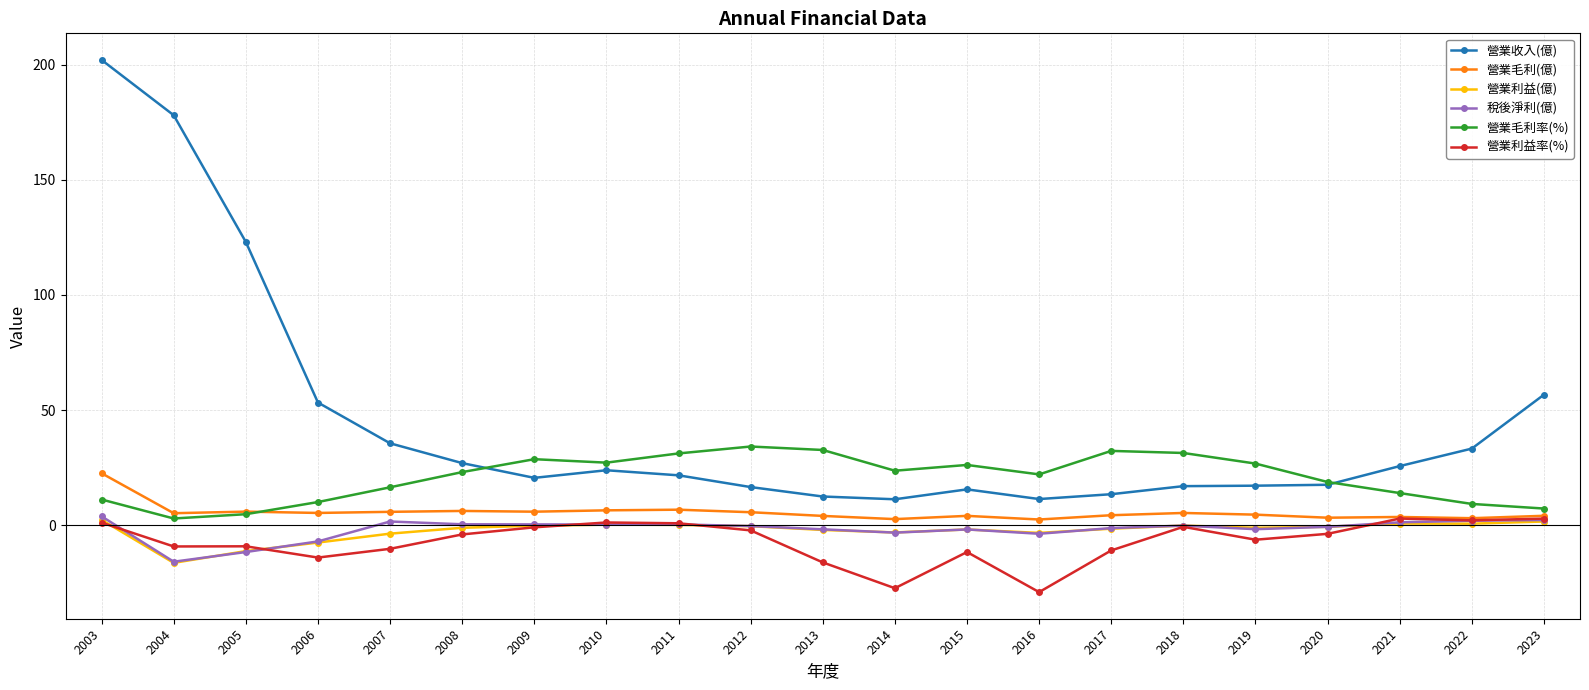

What is the spread (max minus min) of values at 2013?

48.8